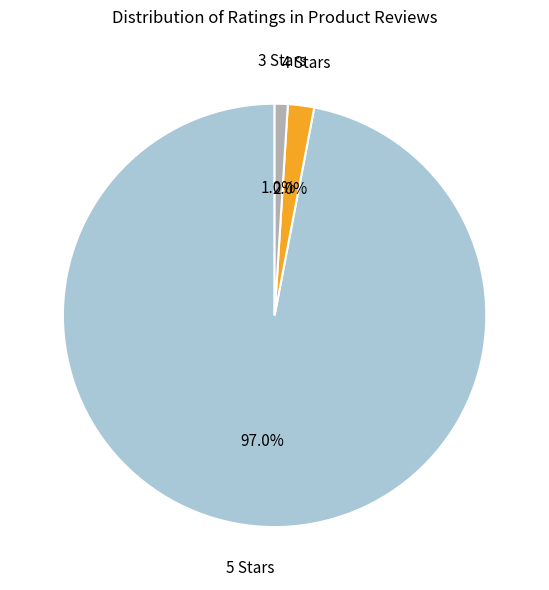

What is the largest slice in the pie chart?

5 Stars